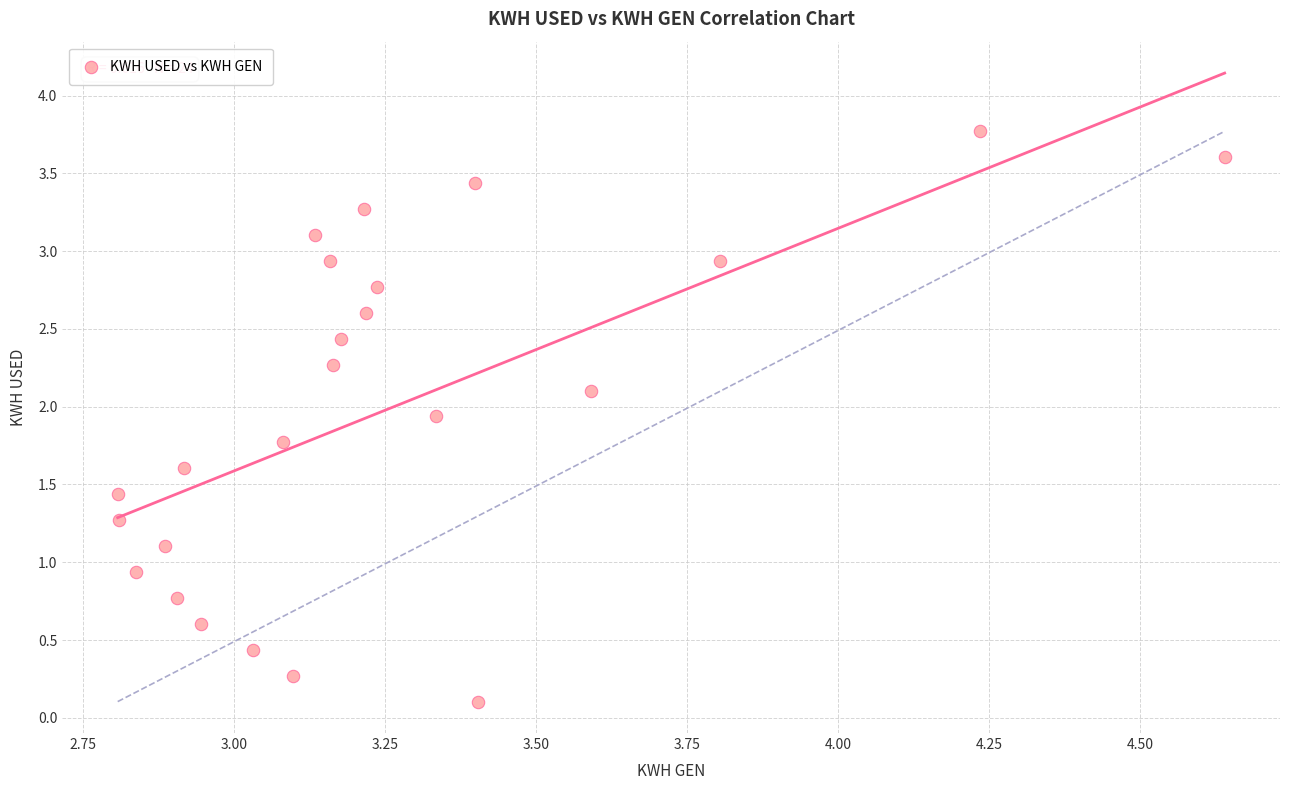

What is the range of Y values (max minus min)?

3.7